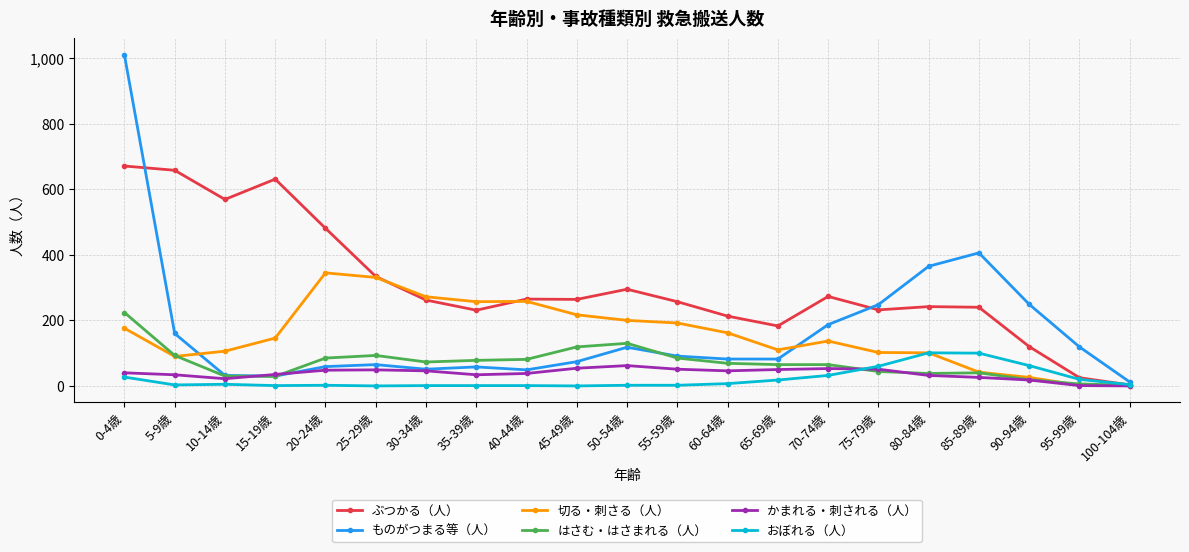

True or false: ぶつかる（人） has more than 2 interior local peaks.

True